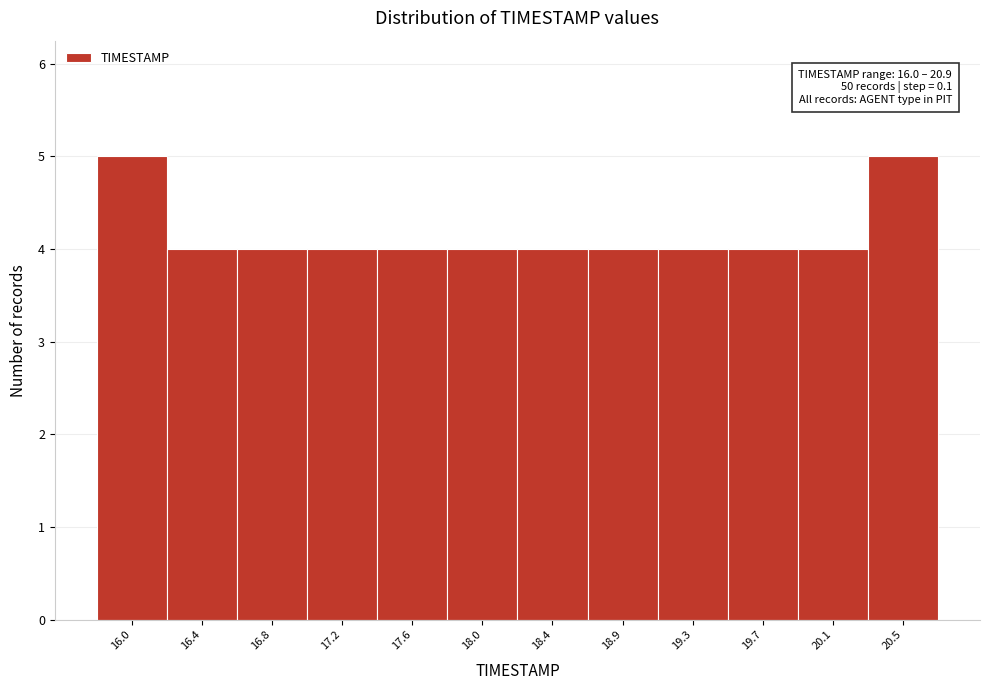

Reading right to left, extract all data points from this chart.

20.5=5	20.1=4	19.7=4	19.3=4	18.9=4	18.4=4	18.0=4	17.6=4	17.2=4	16.8=4	16.4=4	16.0=5